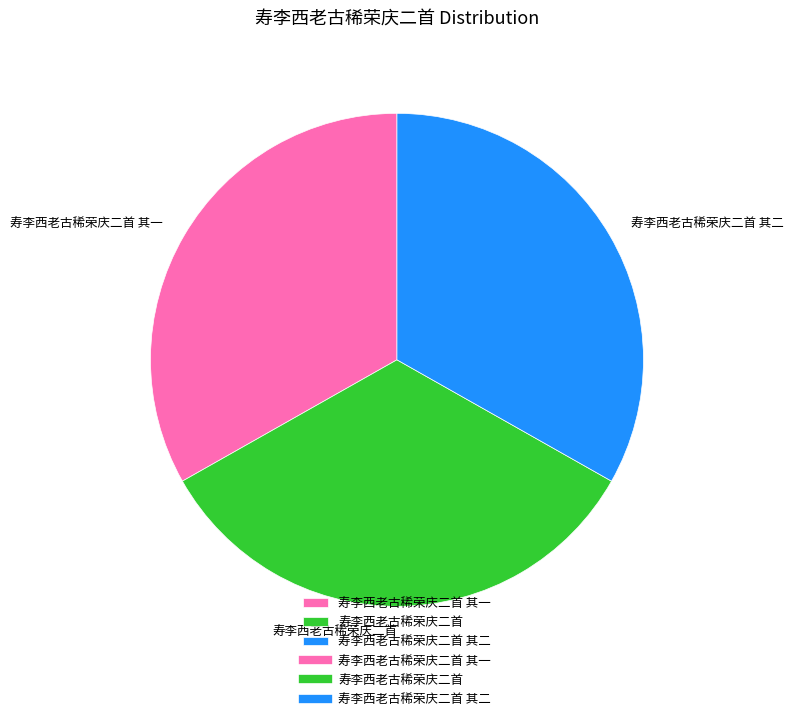

What is the ratio of the value at 寿李西老古稀荣庆二首 其二 to the value at 寿李西老古稀荣庆二首 其一?

1.0